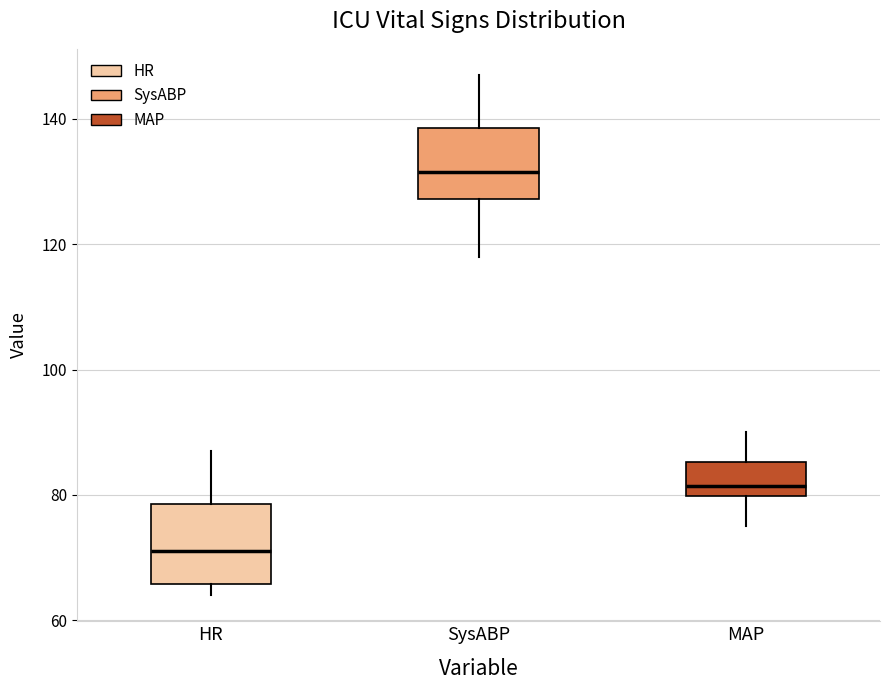

Reading left to right, transcribe this box plot: for each box, give where its median line is, the range the box spans, and where its two whiskers end, as read against the y-axis. The values are not printed on the chart, so give them approximately, as read against the axis.

HR: median 72, box 66 to 78, whiskers 64 to 88
SysABP: median 132, box 128 to 138, whiskers 118 to 148
MAP: median 82, box 80 to 86, whiskers 76 to 90